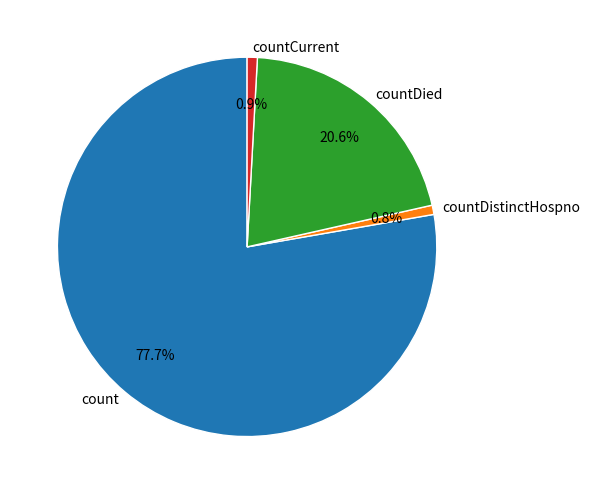

Is it true that countDistinctHospno is 11% of the pie?

False